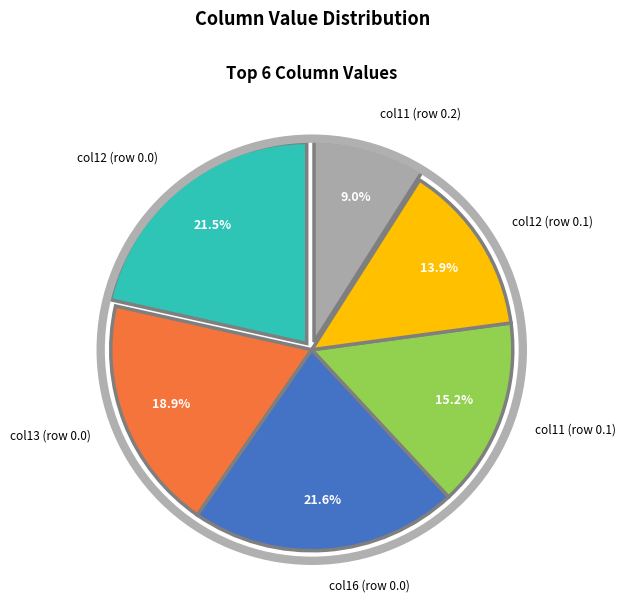

Do col13 (row 0.0) and col12 (row 0.1) together represent more than half of the pie?

No